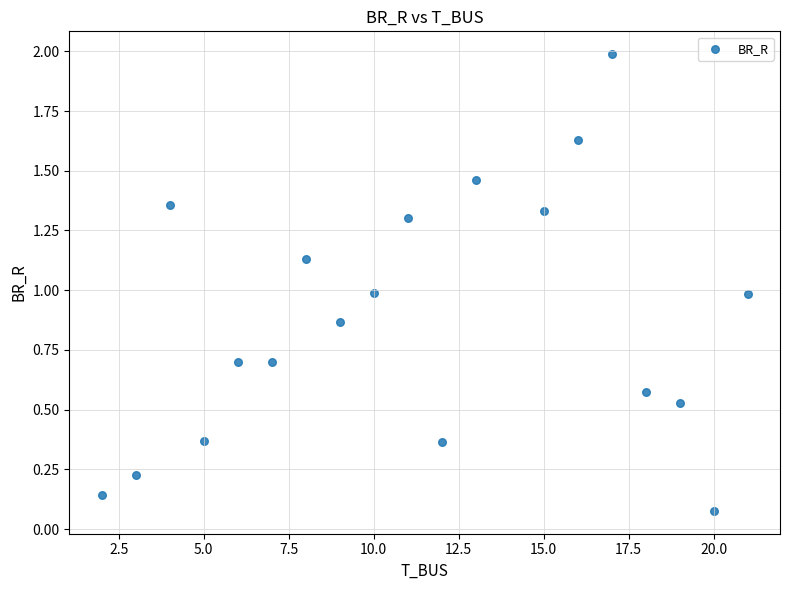

What is the range of Y values (max minus min)?

1.9